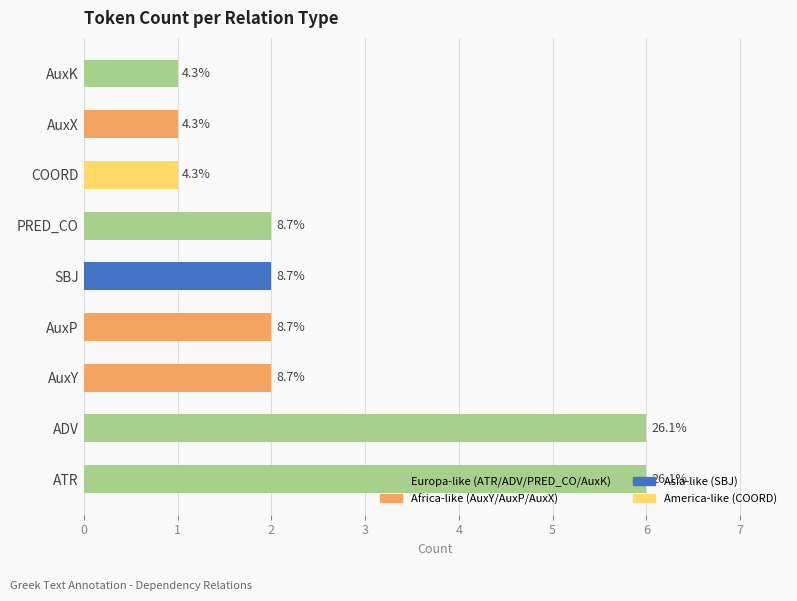

What is the sum of all values?

23